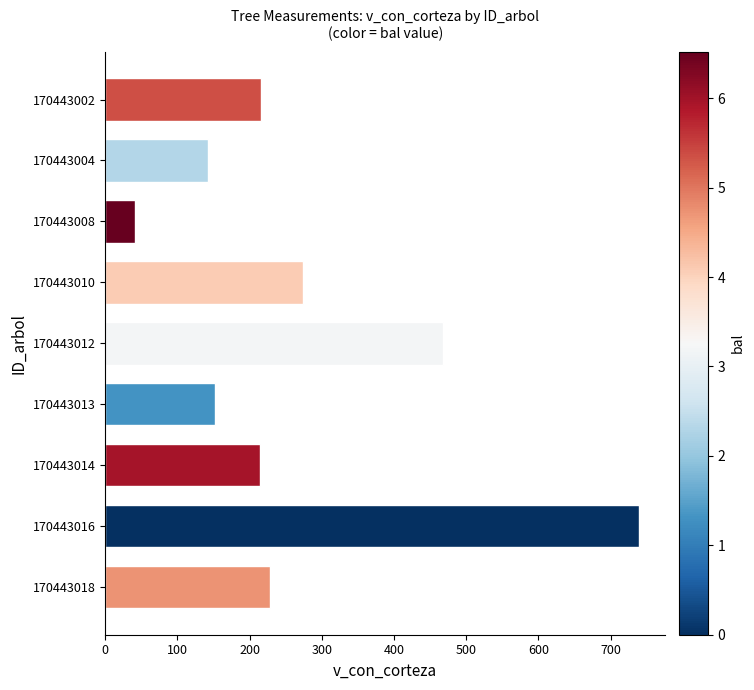

What is the greatest value displayed?

738.6